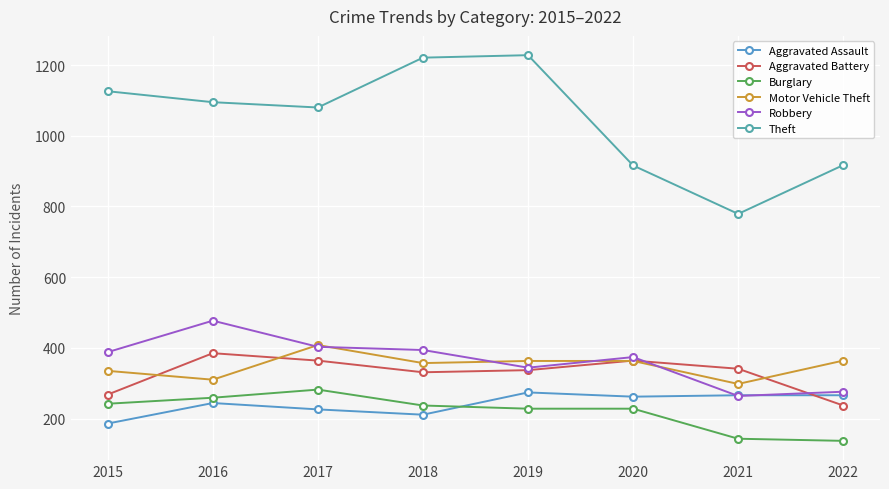

What is the difference between the Theft values at 2017 and 2015?

46